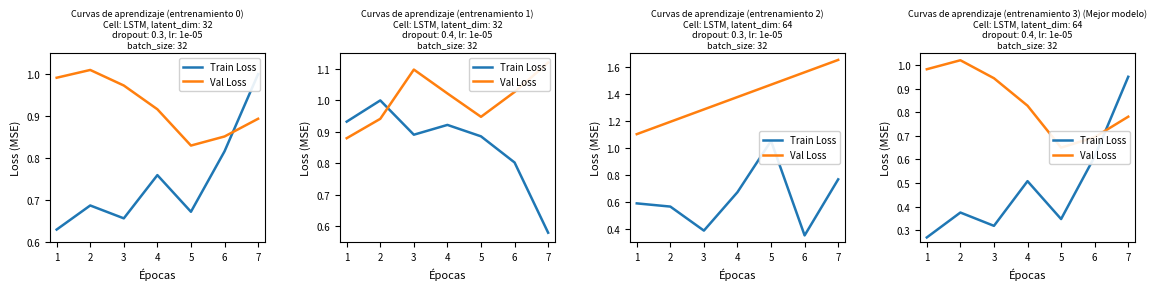

Does the chart display data point markers on the line(s)?

No